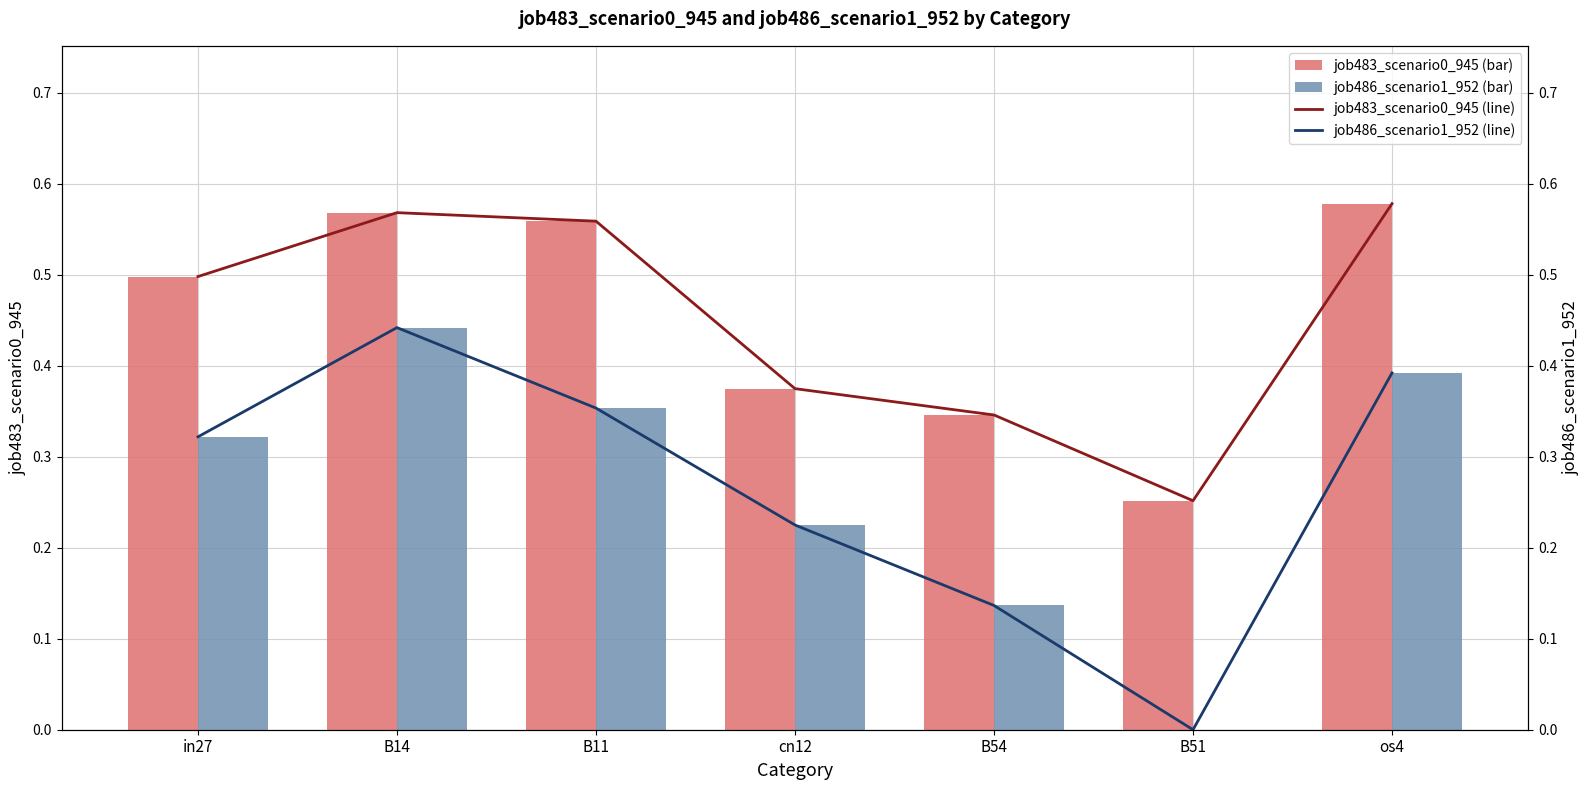

What is the sum of all job483_scenario0_945 (bar) values?

3.2